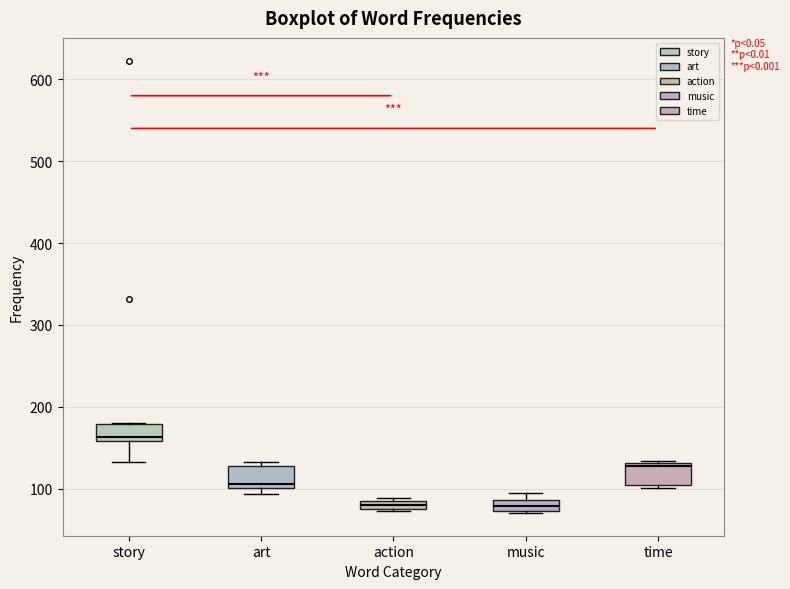

Which box has the highest median line?

story